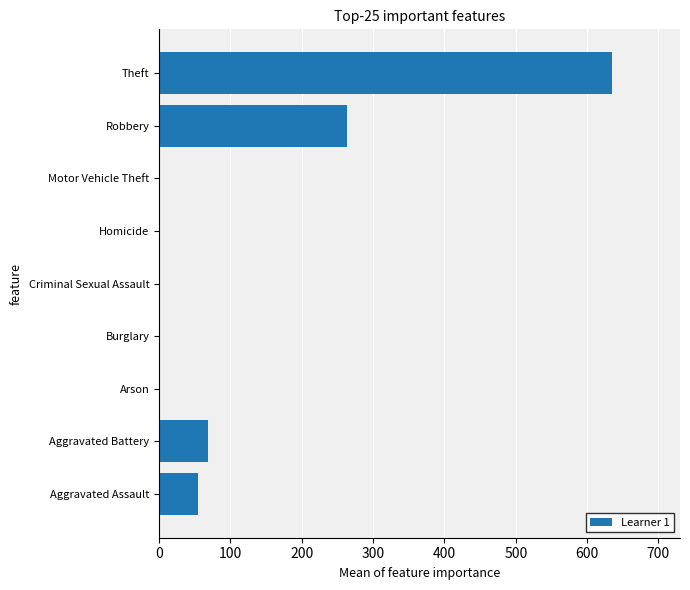

What is the approximate value at Aggravated Battery?

68